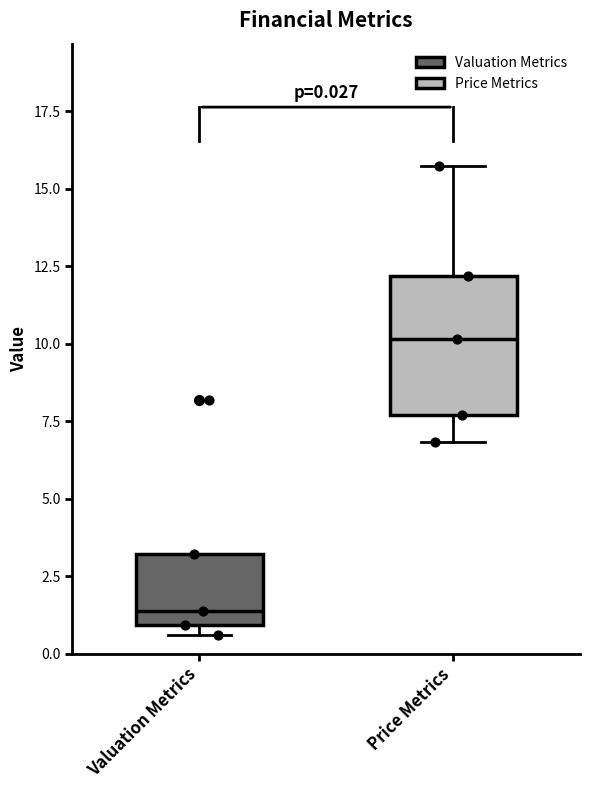

Comparing the boxes themselves (not the whiskers), which one is the tallest?

Price Metrics